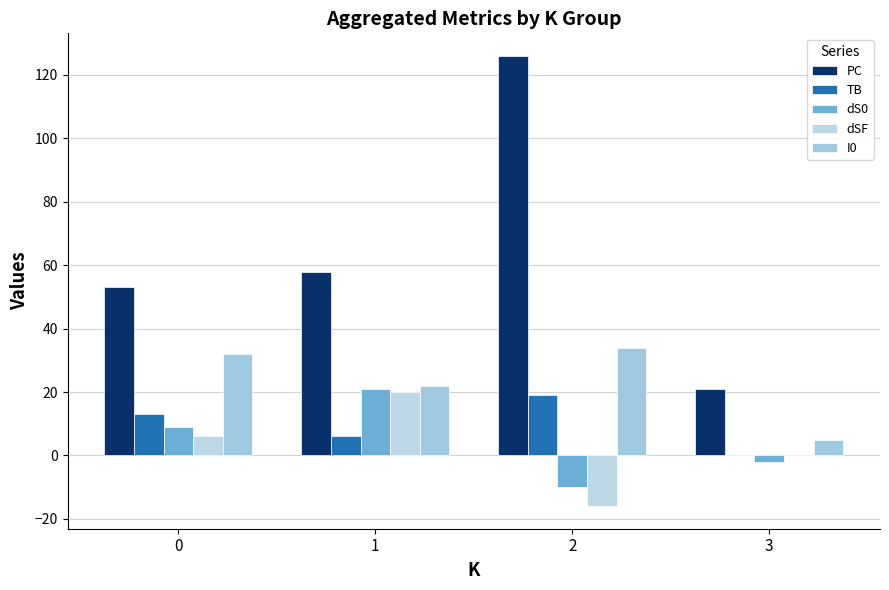

How many distinct data groups are displayed?

5